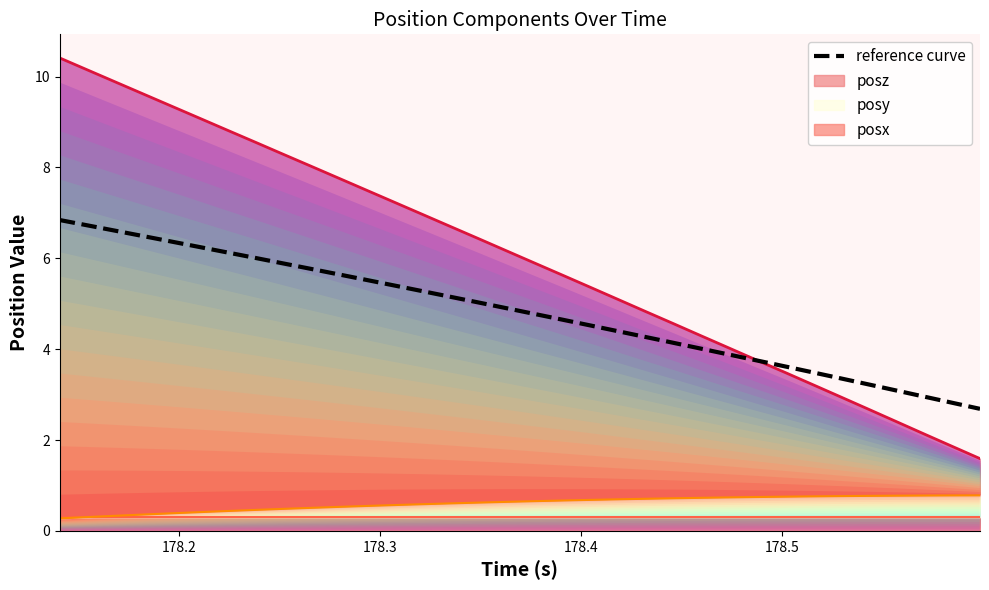

Reading left to right, list all the values displayed in this chart.

6.8	6.7	6.6	6.5	6.4	6.3	6.1	6.0	5.9	5.8	5.6	5.5	5.4	5.3	5.2	5.0	4.9	4.8	4.6	4.5	4.4	4.3	4.1	4.0	3.9	3.7	3.6	3.5	3.4	3.2	3.1	3.0	2.8	2.7